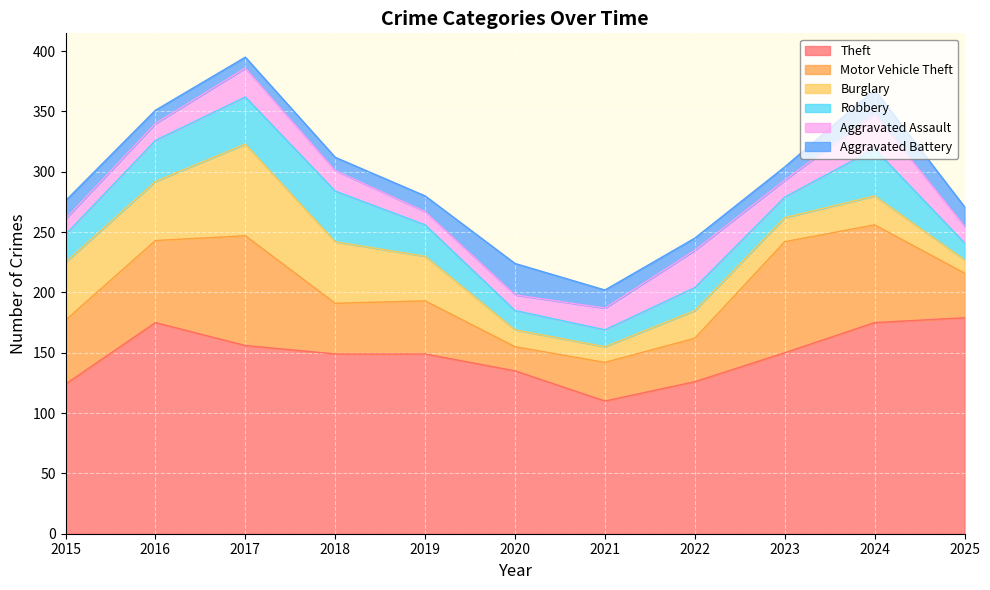

Reading right to left, transcribe all the data shown in this chart.

Theft: 179	175	150	126	110	135	149	149	156	175	124
Motor Vehicle Theft: 37	81	92	36	32	20	44	42	91	68	53
Burglary: 11	24	20	23	13	14	37	51	76	49	48
Robbery: 14	39	17	19	14	16	26	42	39	34	23
Aggravated Assault: 14	29	14	31	18	13	11	17	24	14	13
Aggravated Battery: 16	20	11	10	15	26	13	11	9	11	15